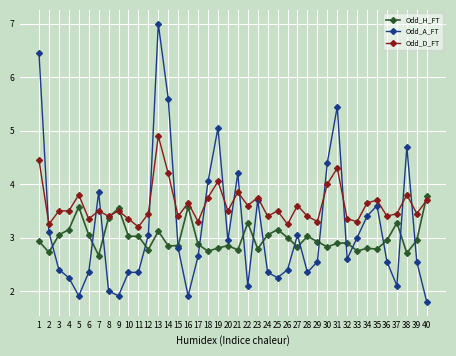

At 7, list the series in order from smallest to largest.

Odd_H_FT, Odd_D_FT, Odd_A_FT